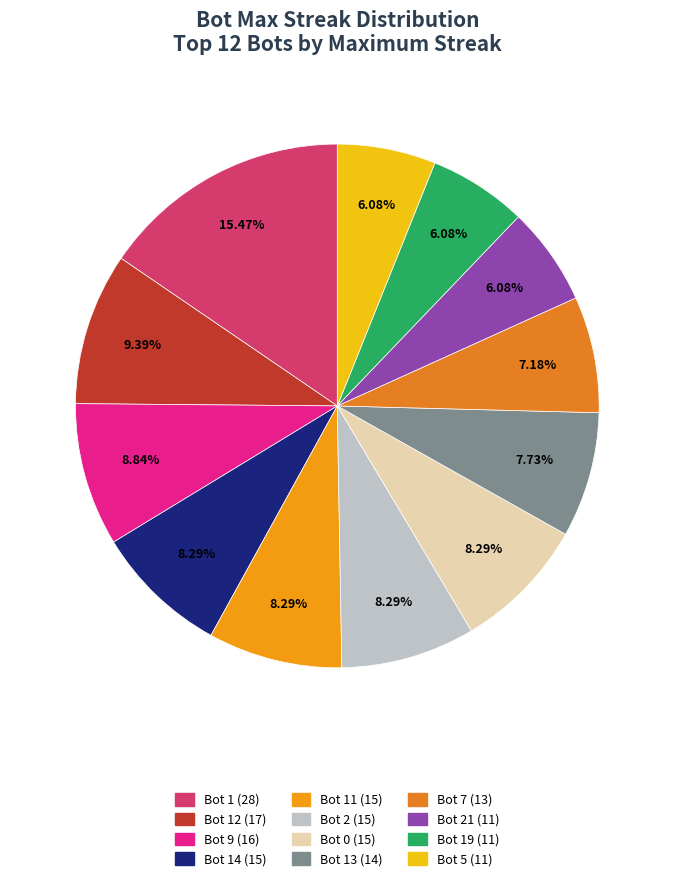

How many segments does this pie chart have?

12